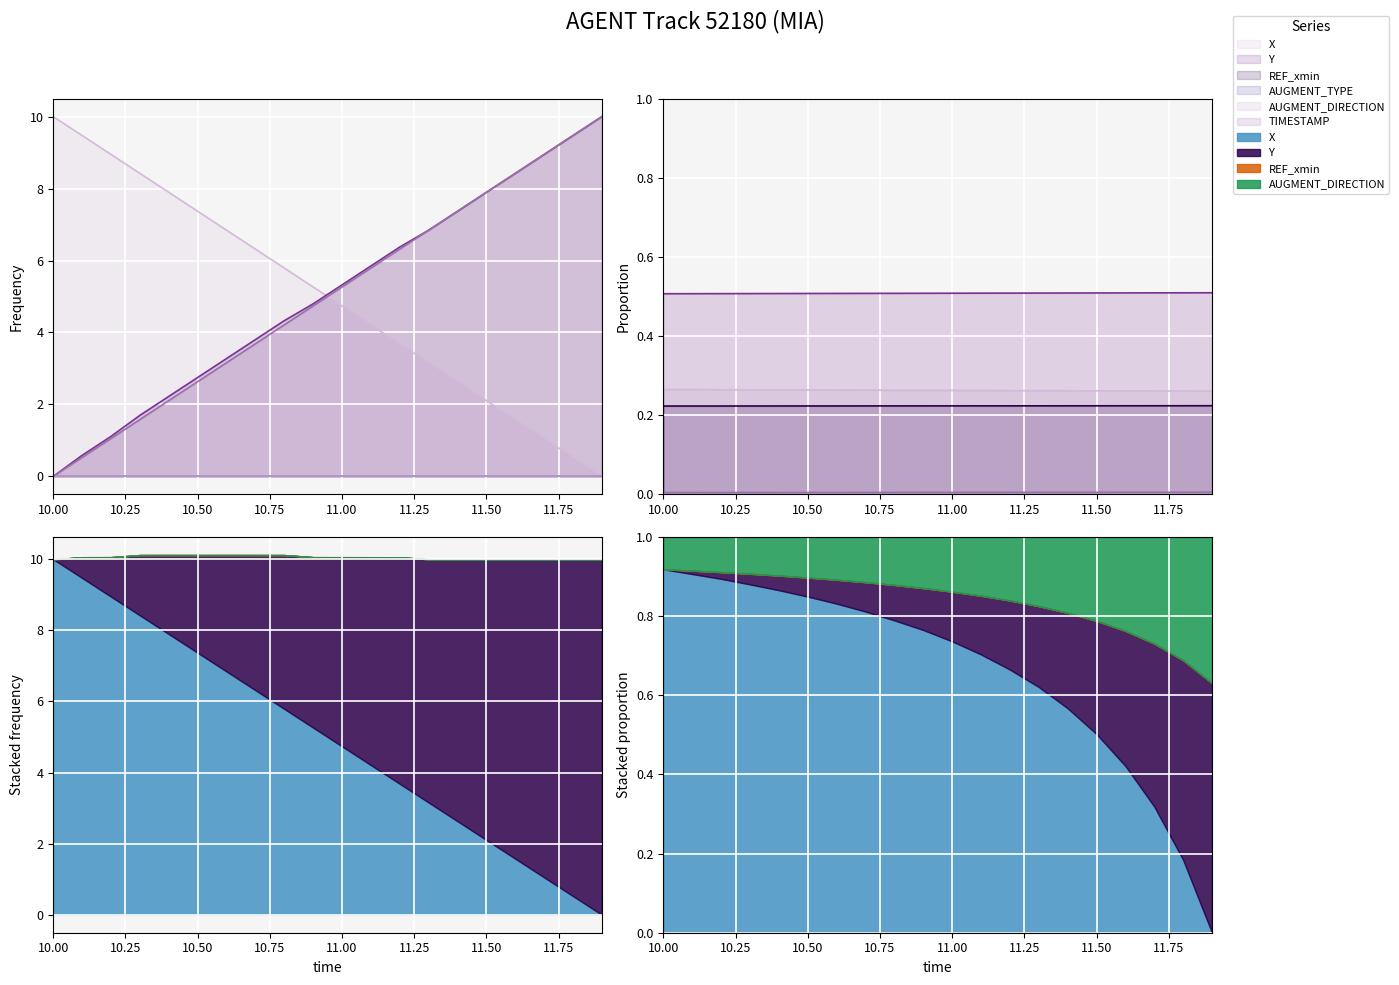

Reading left to right, transcribe all the data shown in this chart.

X: 10.0	9.5	8.9	8.4	7.9	7.4	6.8	6.3	5.8	5.3	4.7	4.2	3.7	3.2	2.6	2.1	1.6	1.1	0.5	0.0
Y: 0.0	0.6	1.1	1.7	2.2	2.7	3.3	3.8	4.3	4.8	5.3	5.8	6.4	6.8	7.4	7.9	8.4	8.9	9.5	10.0
TIMESTAMP: 0.0	0.5	1.1	1.6	2.1	2.6	3.2	3.7	4.2	4.7	5.3	5.8	6.3	6.8	7.4	7.9	8.4	8.9	9.5	10.0